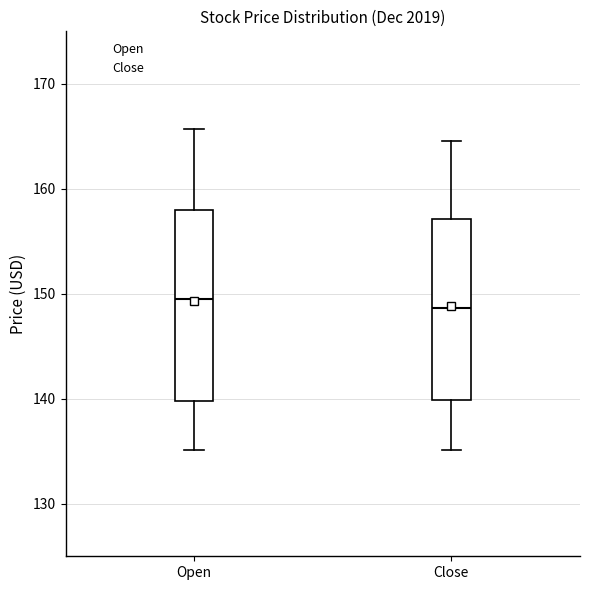

Where does the lower whisker of the box for Open end on the y-axis? The values are not printed on the chart, so give them approximately, as read against the axis.

135